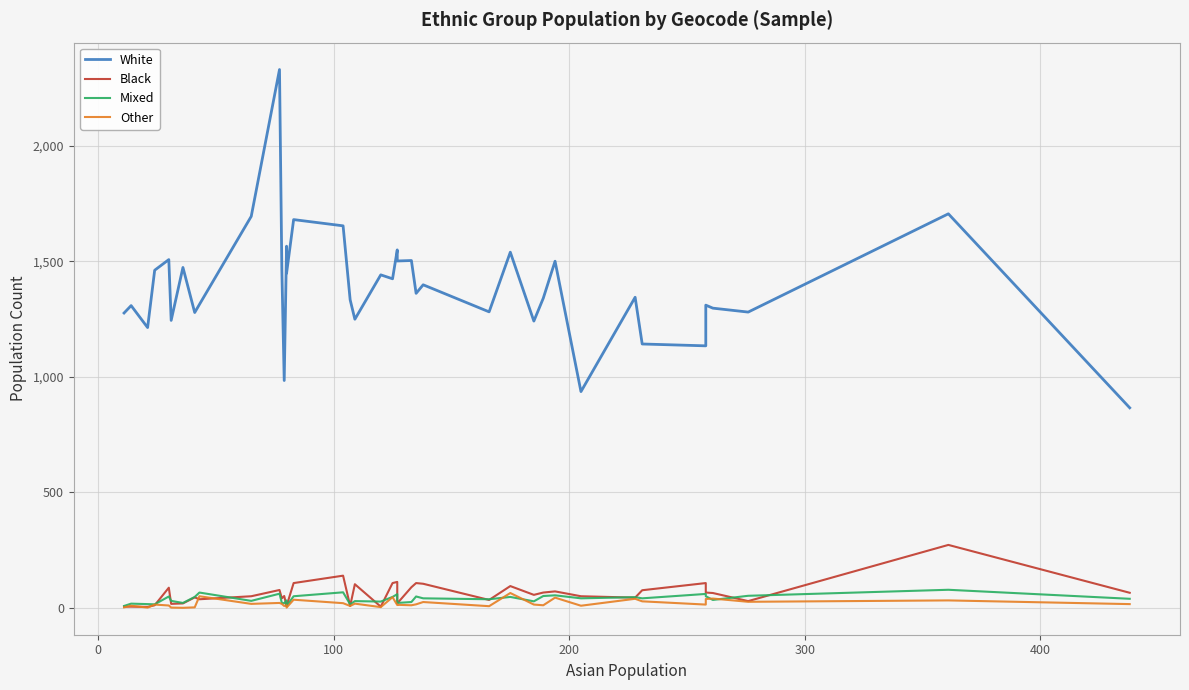

How many data points in Other are above 15?

19